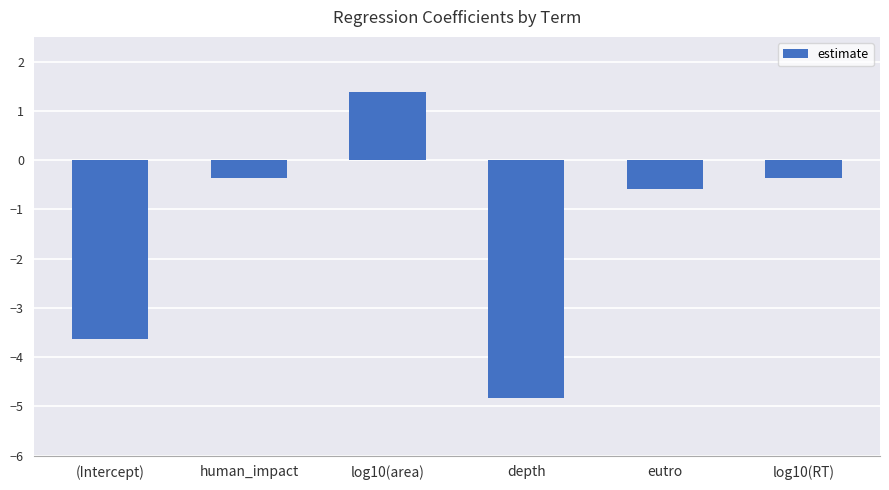

Reading left to right, transcribe all the data shown in this chart.

(Intercept)=-3.6	human_impact=-0.4	log10(area)=1.4	depth=-4.8	eutro=-0.6	log10(RT)=-0.4